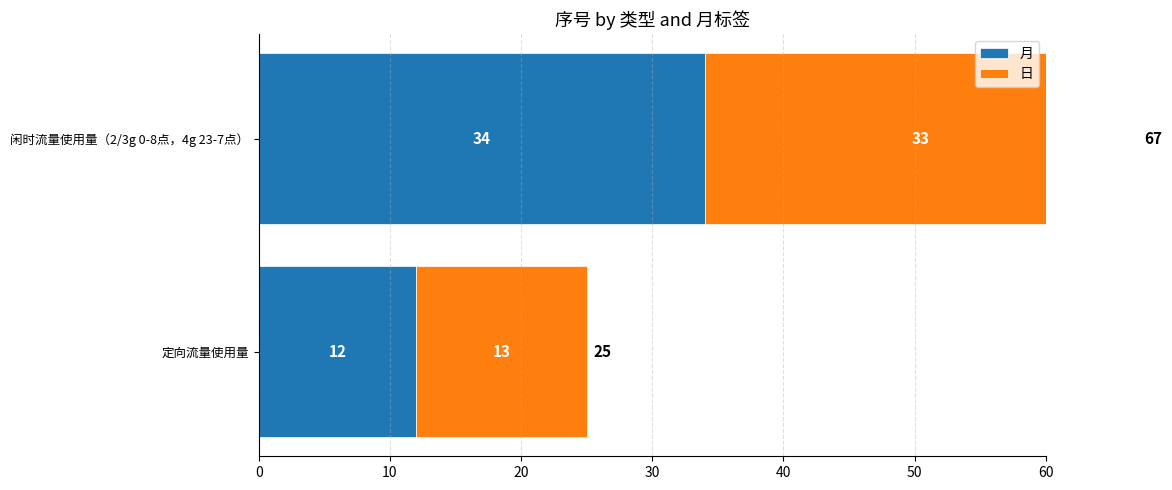

Reading right to left, what are all the values shown in this chart?

月: 34	12
日: 33	13